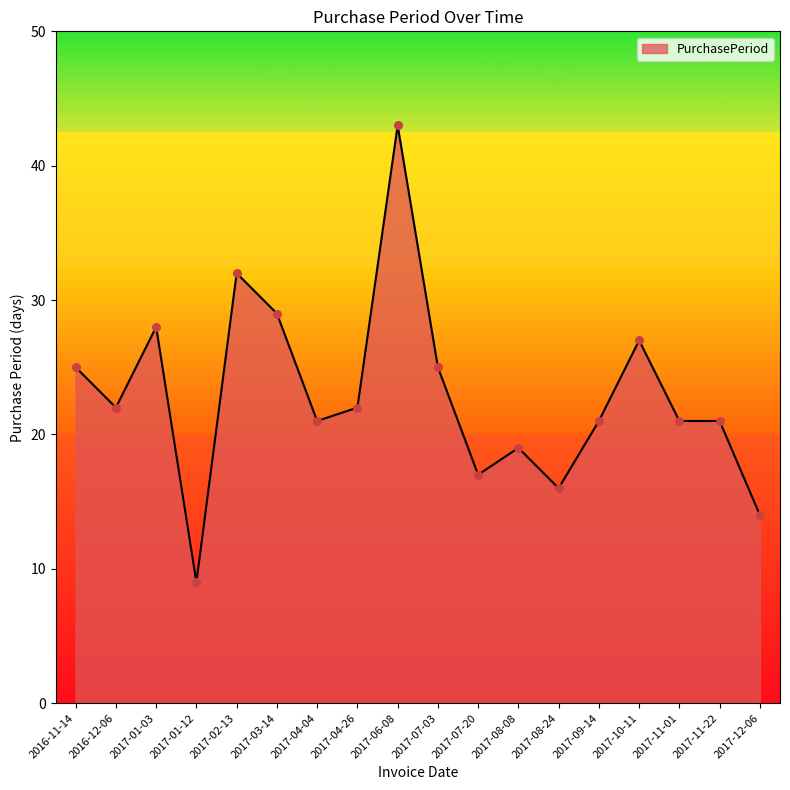

Which has a higher value, 2017-04-26 or 2017-08-08?

2017-04-26